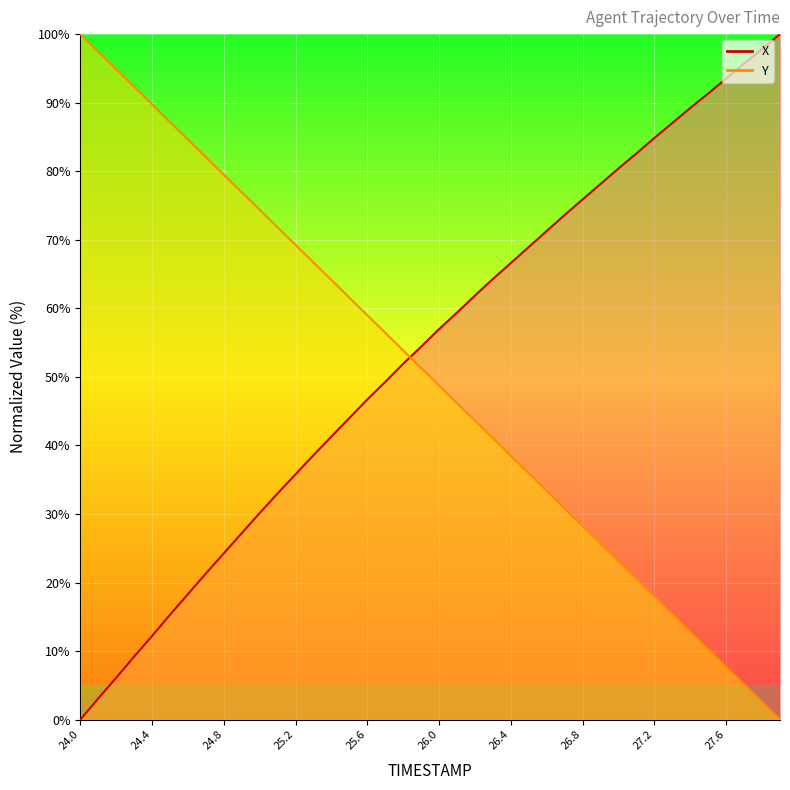

True or false: X has more than 1 points higher than both neighbors.

False